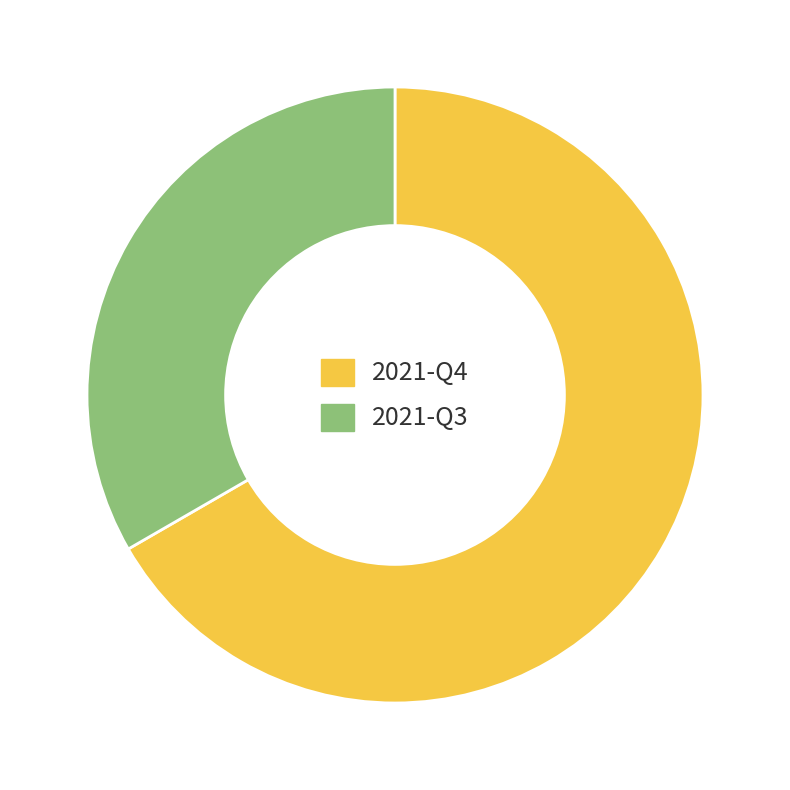

Between 2021-Q3 and 2021-Q4, which is larger?

2021-Q4